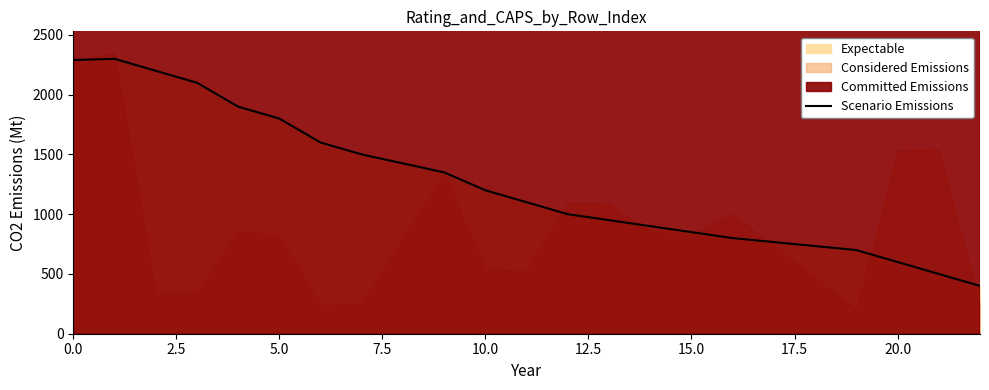

How many interior local peaks (higher than both neighbors) does the data have?

1